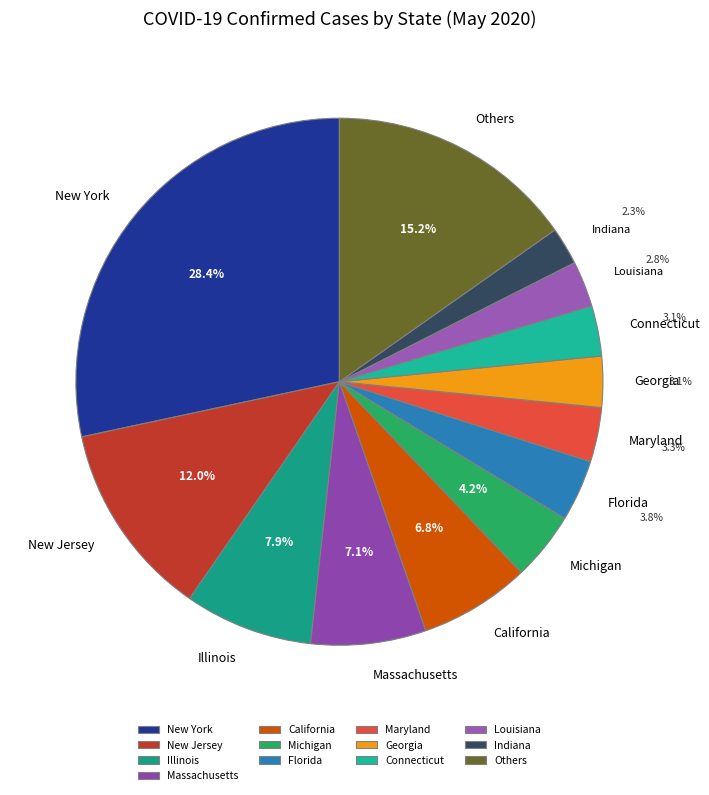

How many slices are in this pie chart?

13